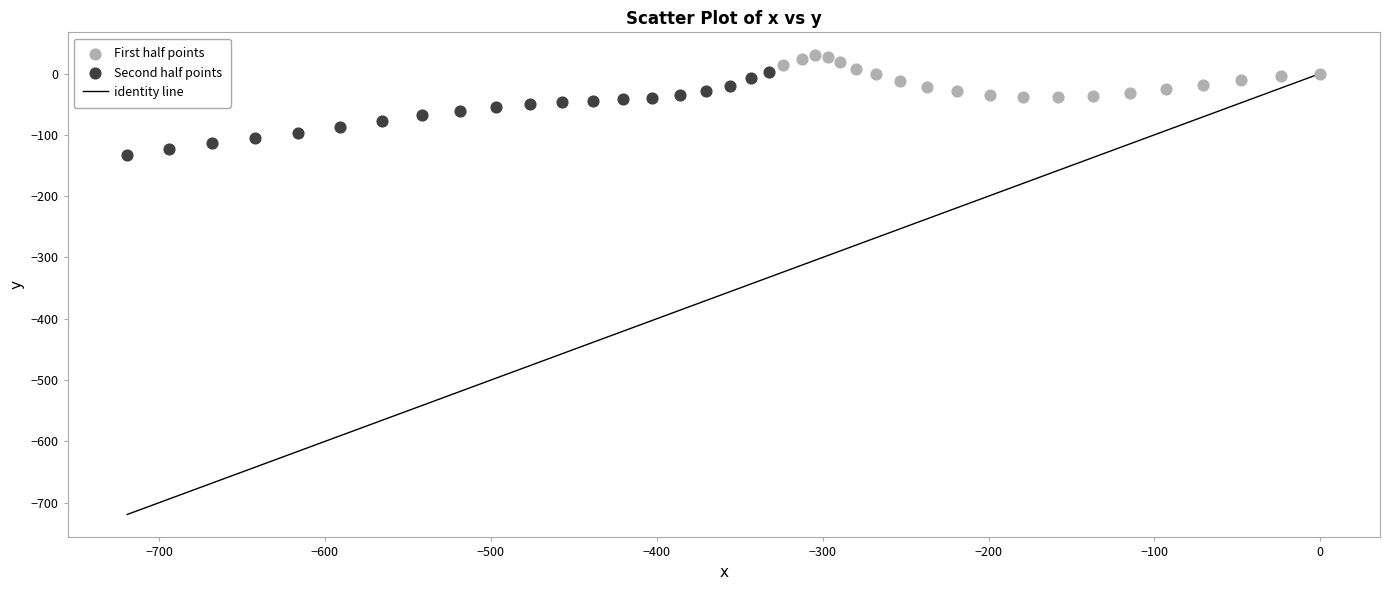

Which series reaches the minimum Y coordinate?

Second half points